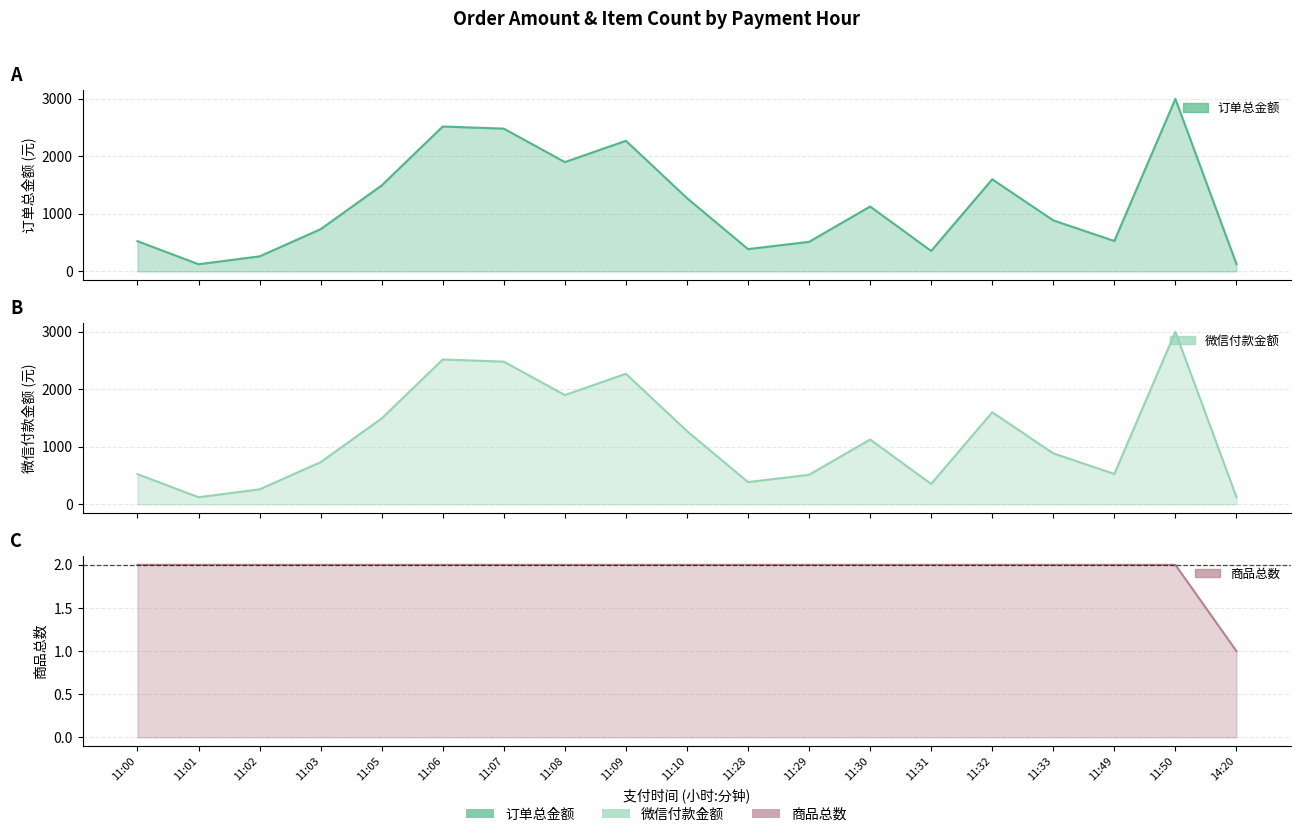

Which category has the lowest value in the 订单总金额 series?

11:01